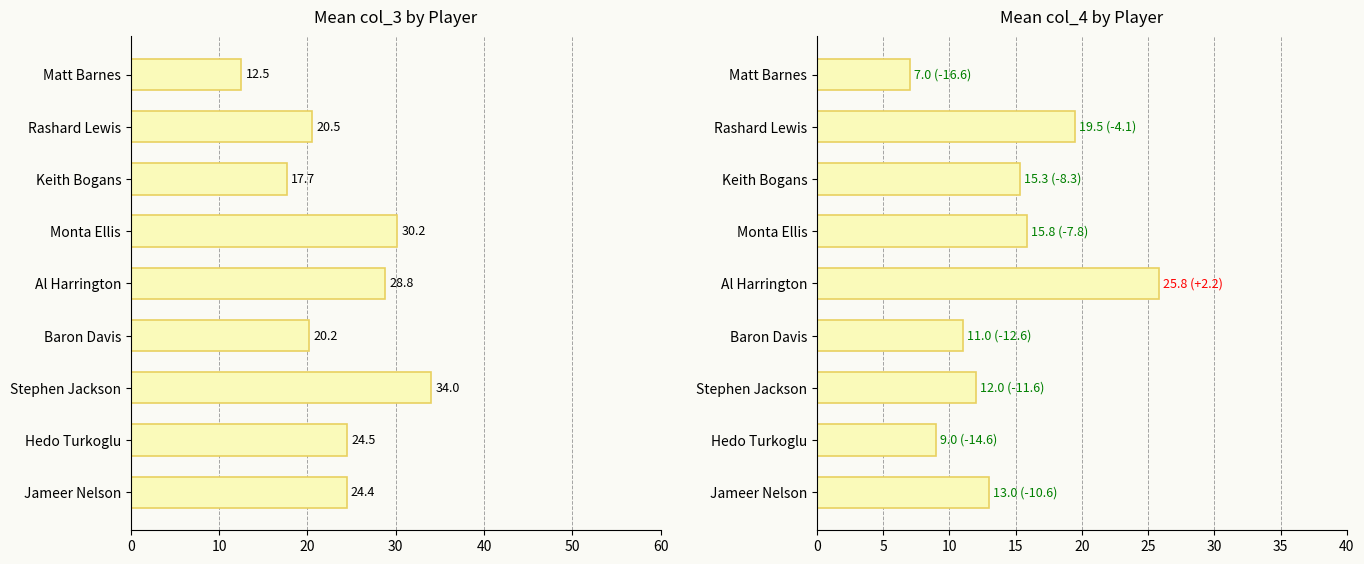

How many data points in col_3 mean are above 24?

5